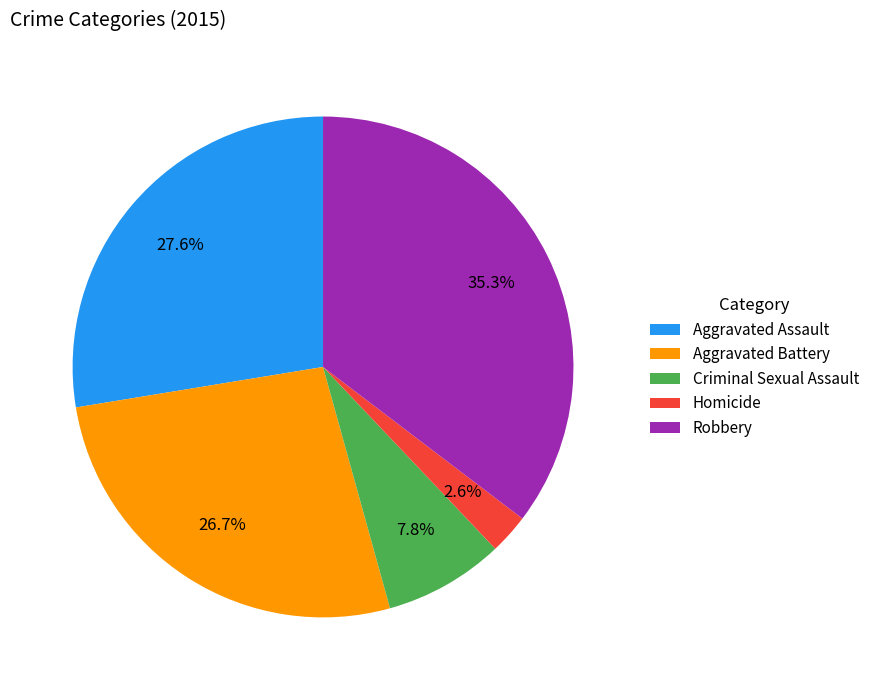

Which slice is the smallest?

Homicide